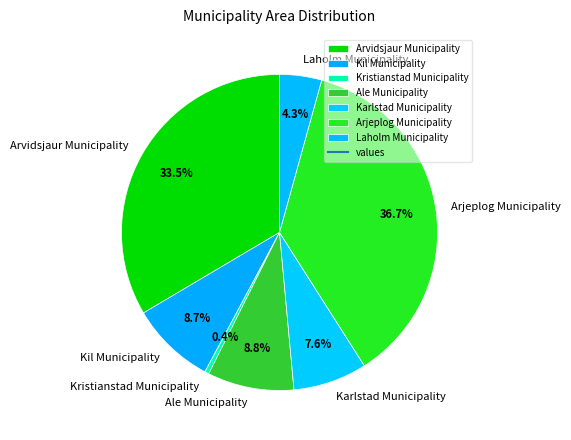

What percentage do Kristianstad Municipality and Karlstad Municipality together represent?

8.0%